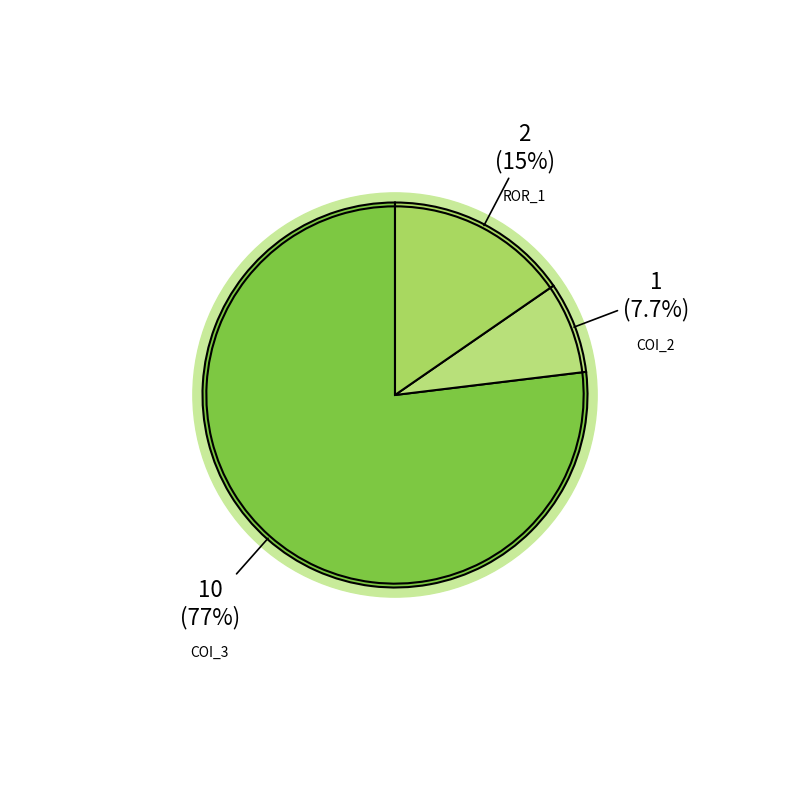

To the nearest percent, what percentage of the pie is AutoResponder.EmailSystem.Client.COI_3?

77%